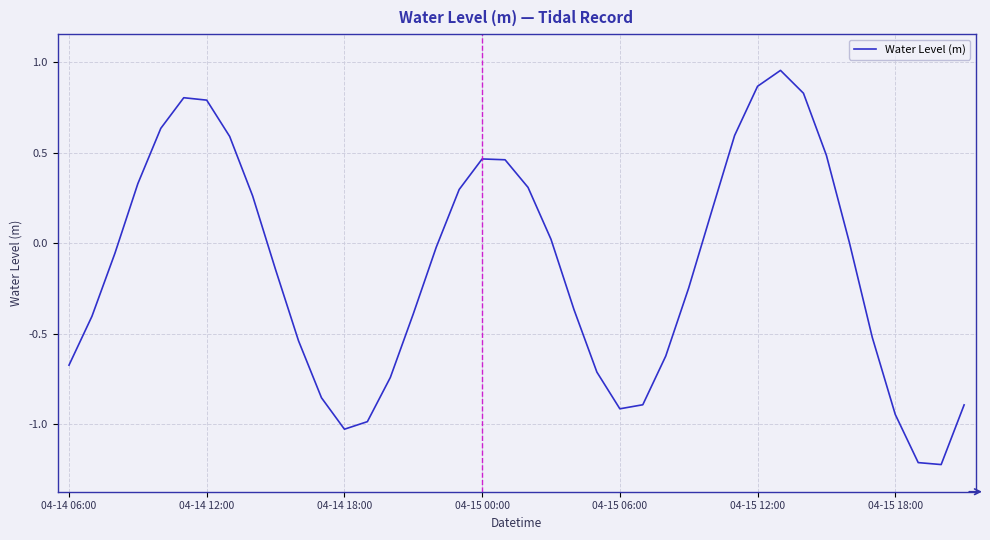

What is the minimum value shown in the chart?

-1.2